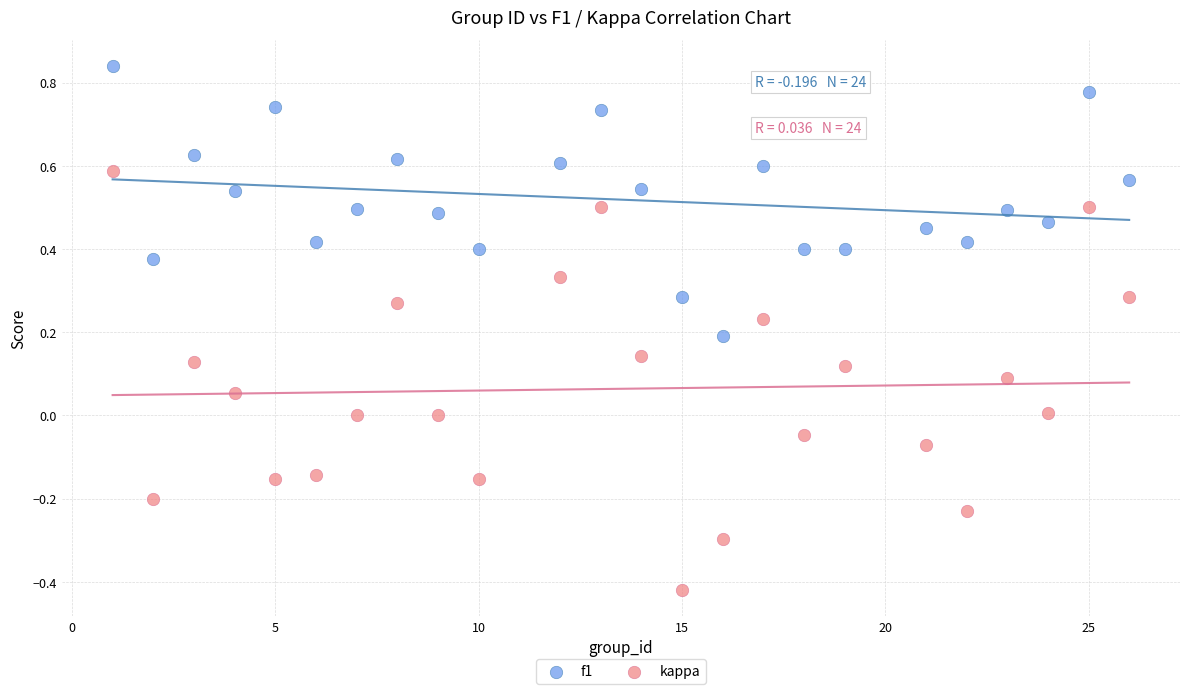

Which series has the largest Y range (max minus min)?

kappa